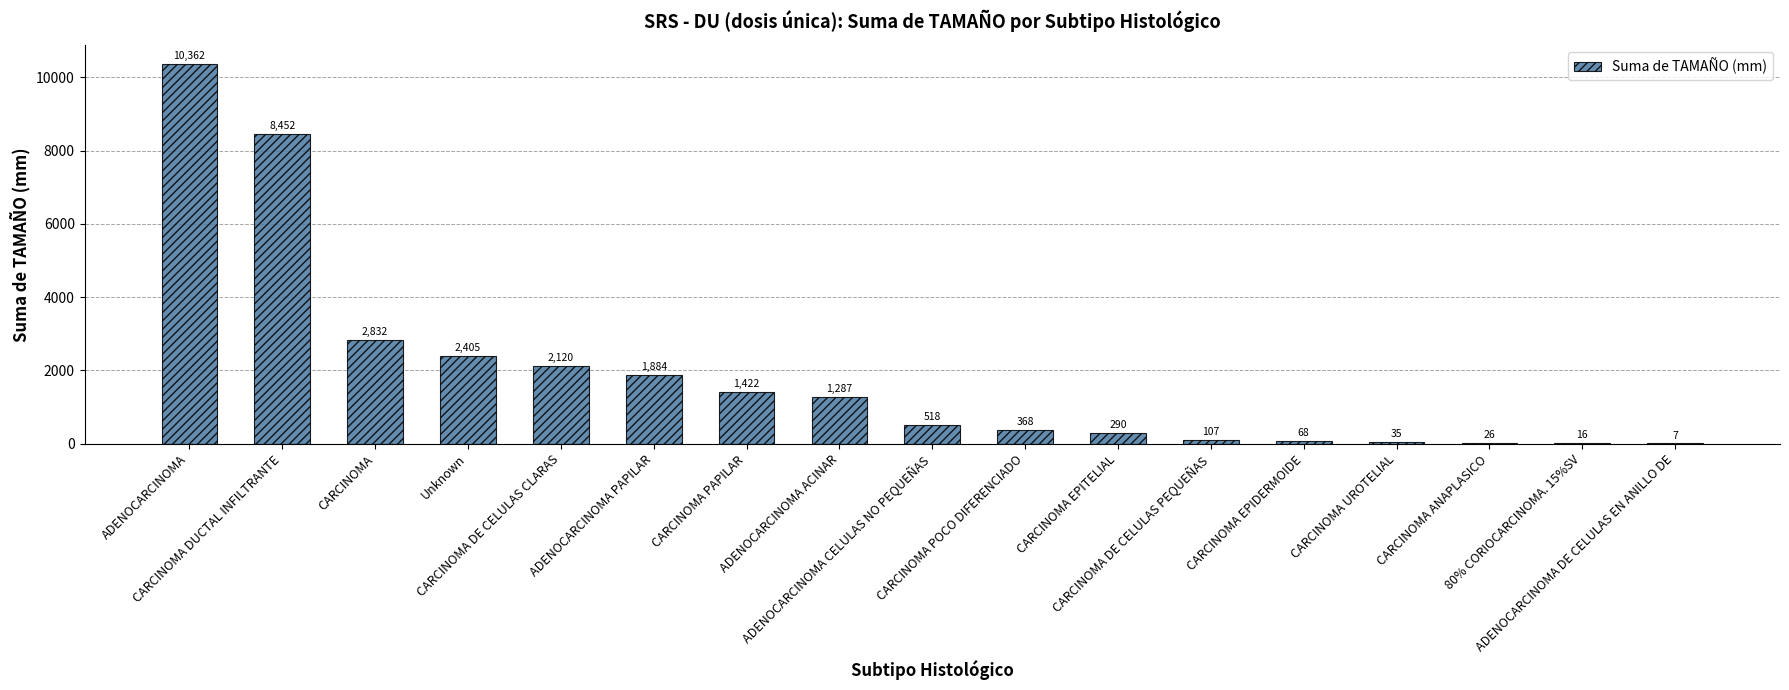

What is the greatest value displayed?

10362